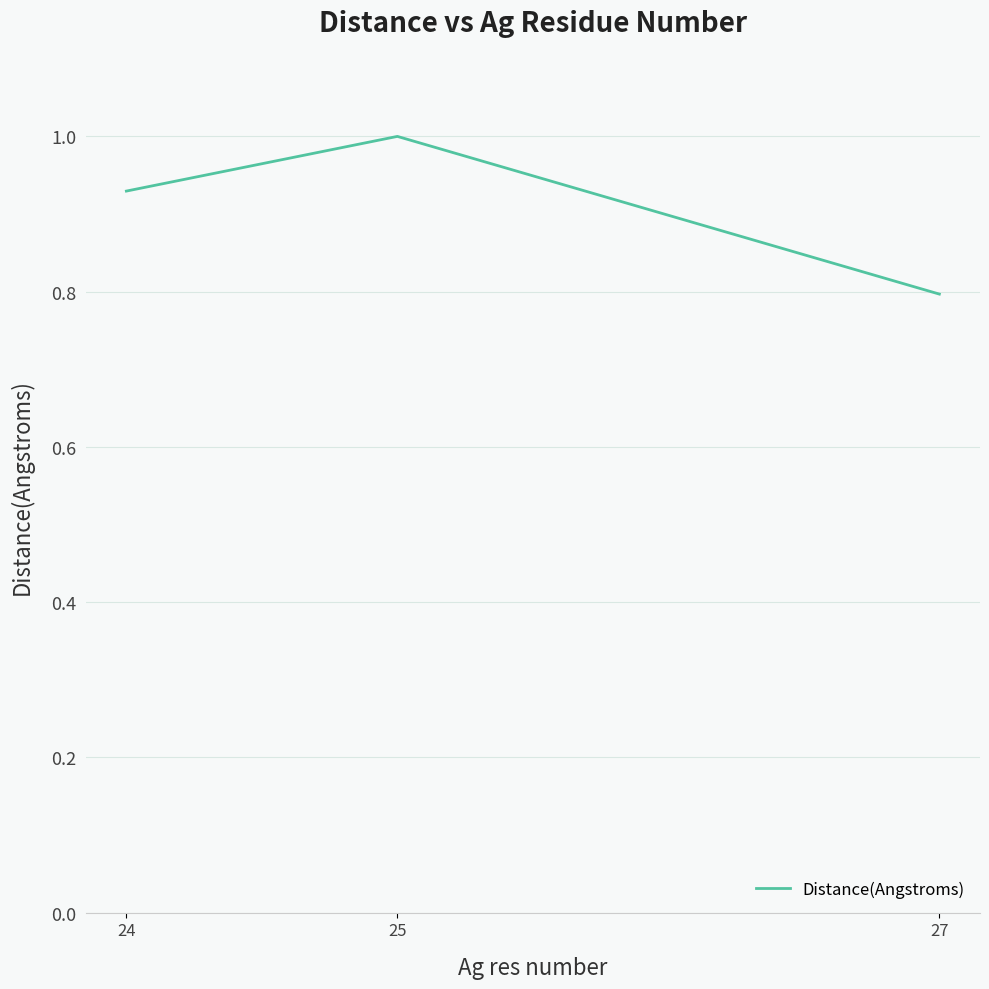

At which label is the value closest to 0?

27